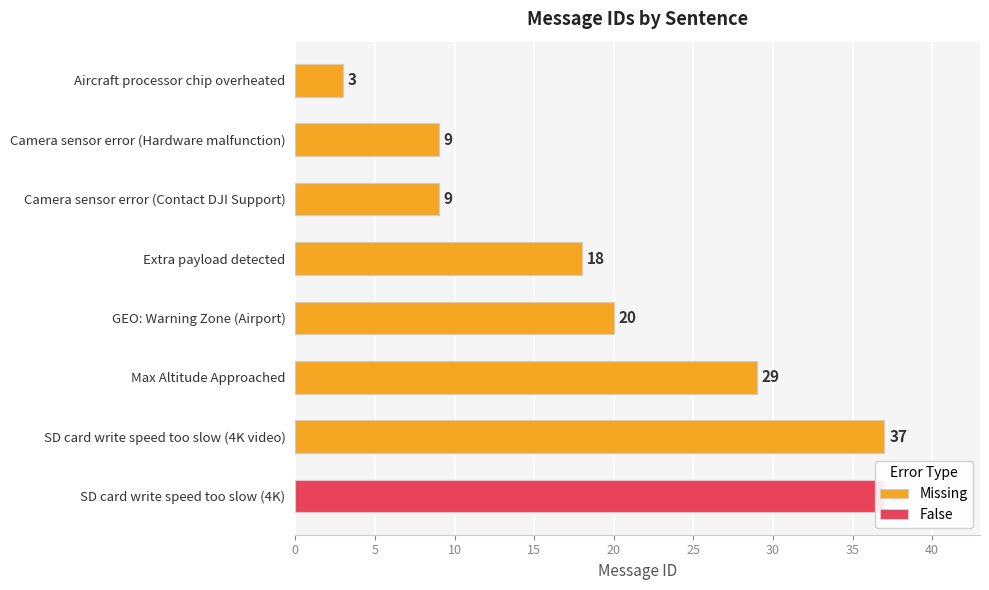

What is the maximum value for Missing?

37